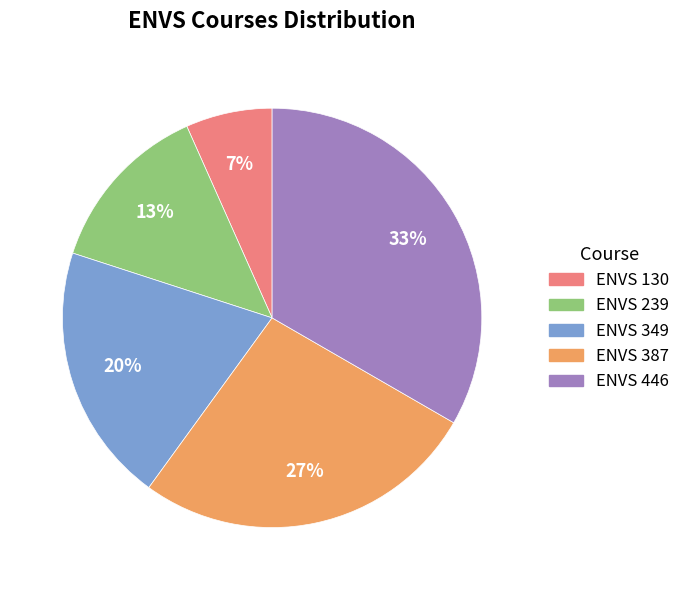

Does any single category account for the majority?

No